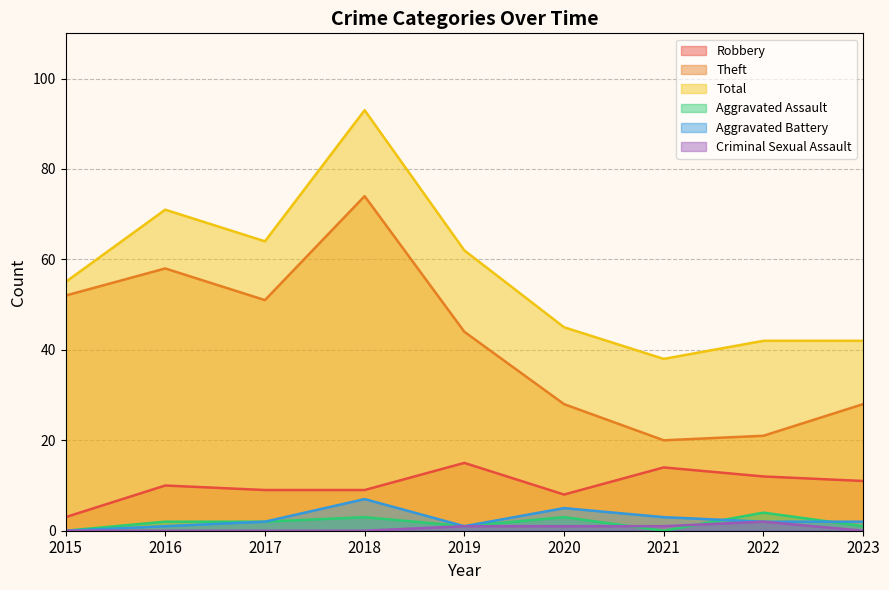

Which series has the largest total across all categories?

Total